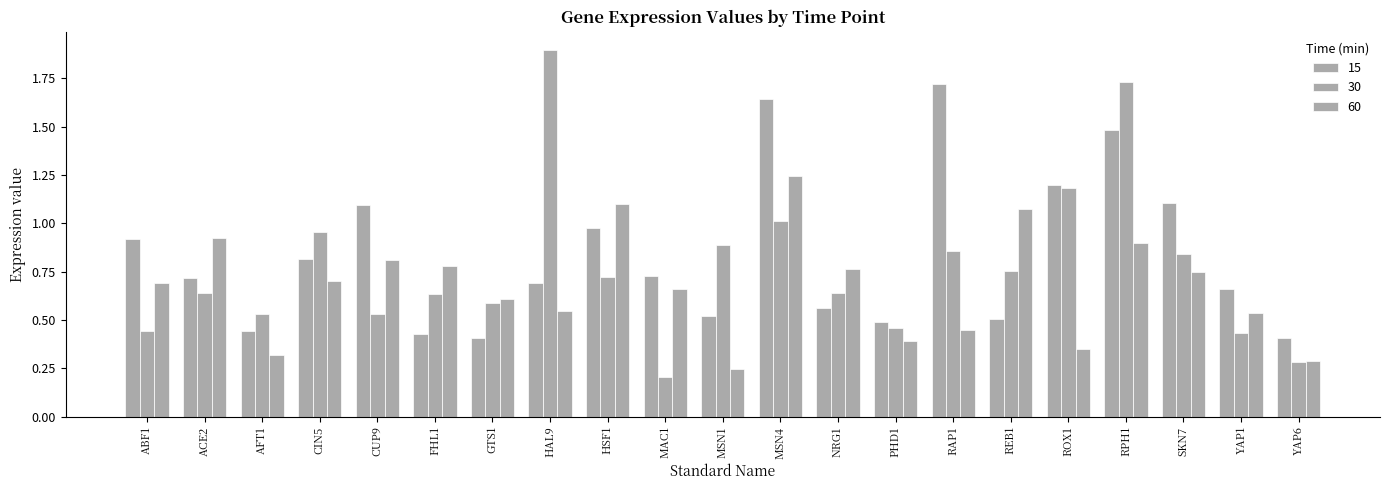

What is the value of the 15 bar at the 11th from the left?

0.5